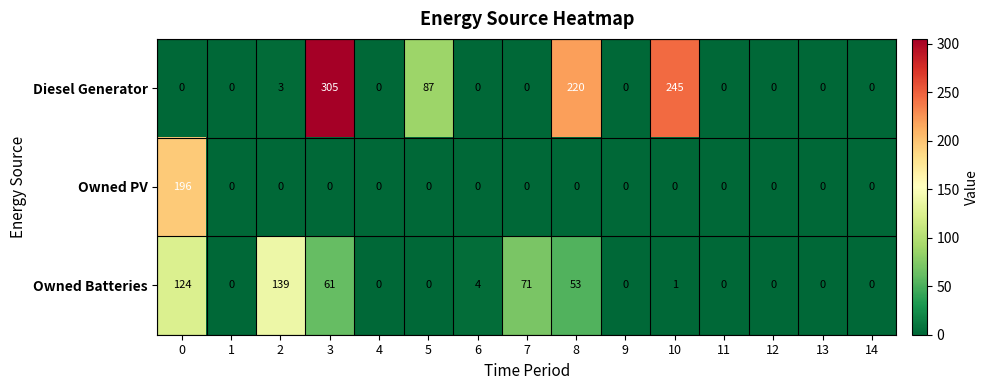

What is the approximate value of Owned Batteries at 2, to the nearest 10?

140